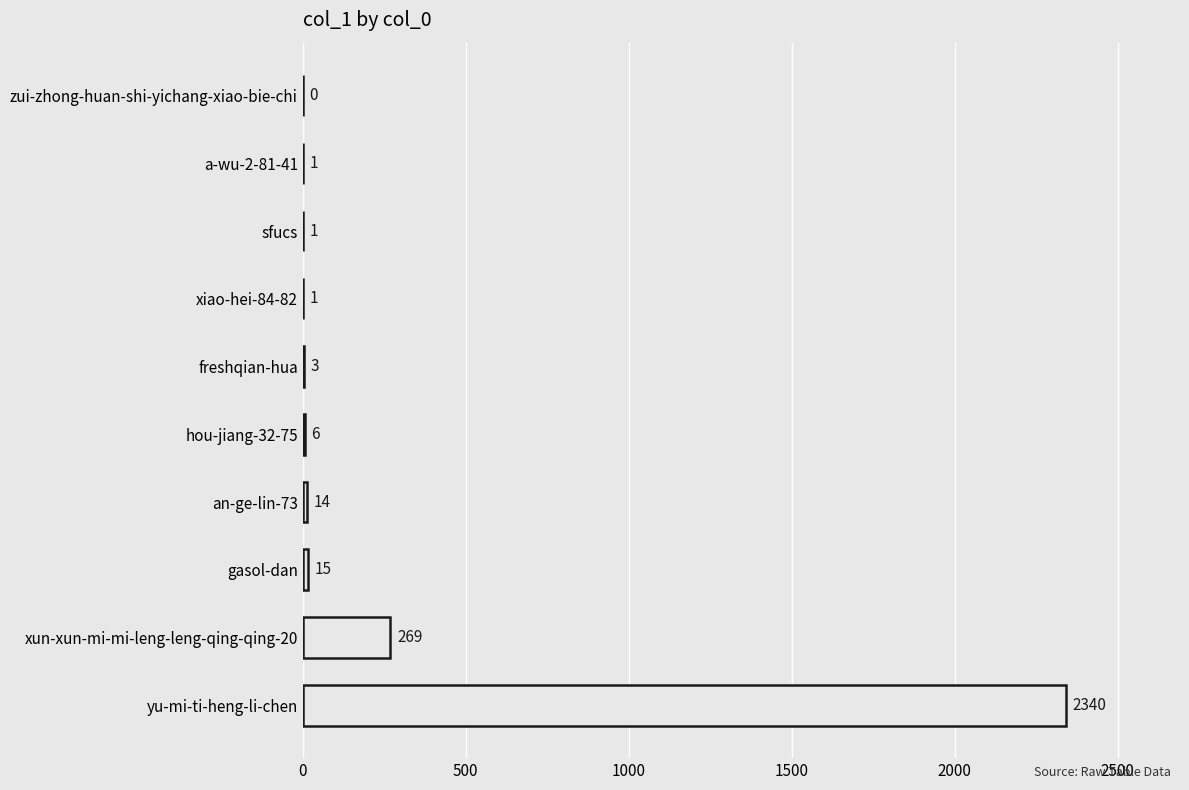

True or false: the data shows 3 at freshqian-hua.

True